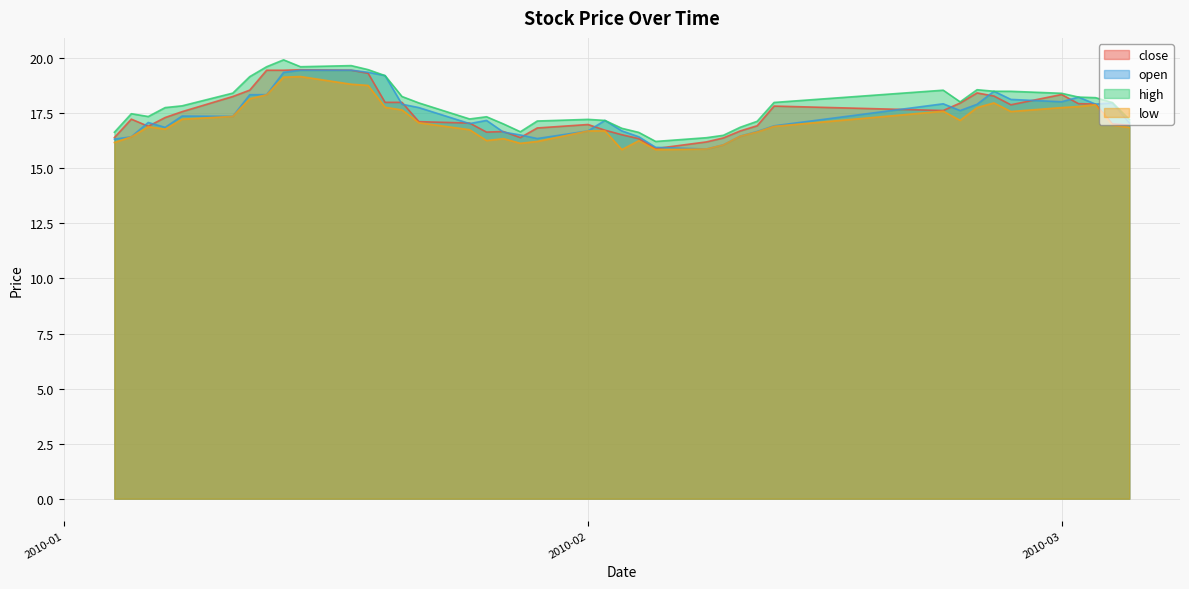

Where does the close series first go above 17?

2010-01-05